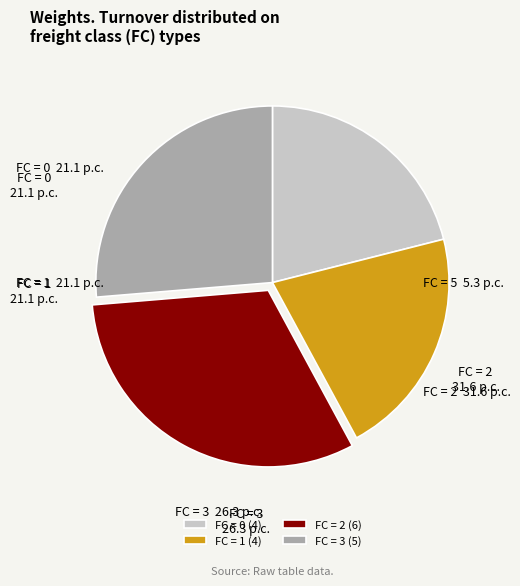

True or false: FC = 2 accounts for 18% of the total.

False